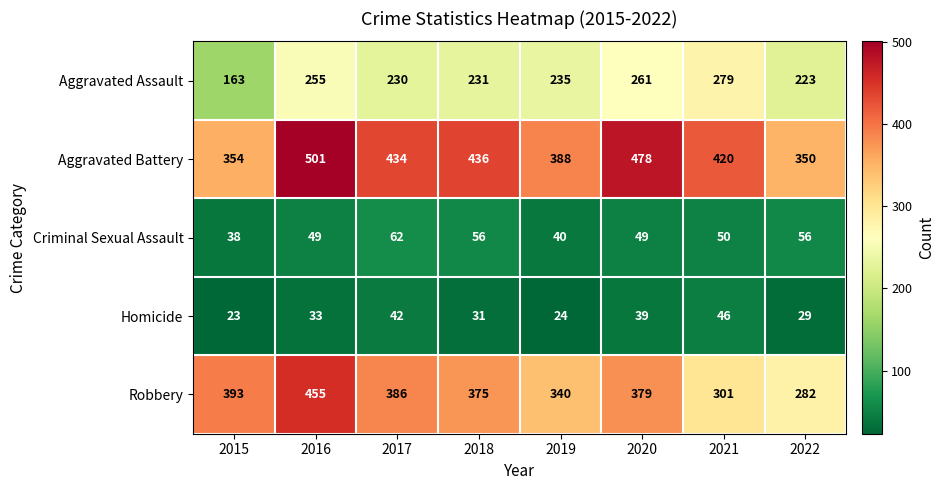

Which series has the widest spread of values?

Robbery